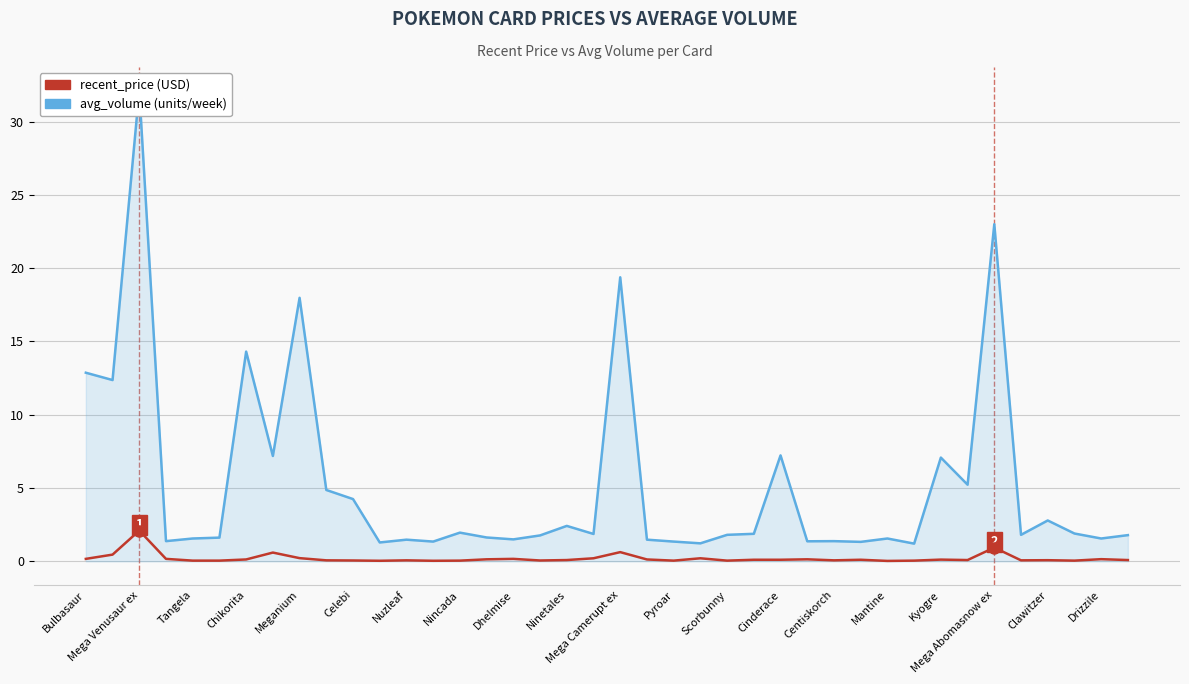

What are all the series names shown in the legend?

recent_price, avg_volume